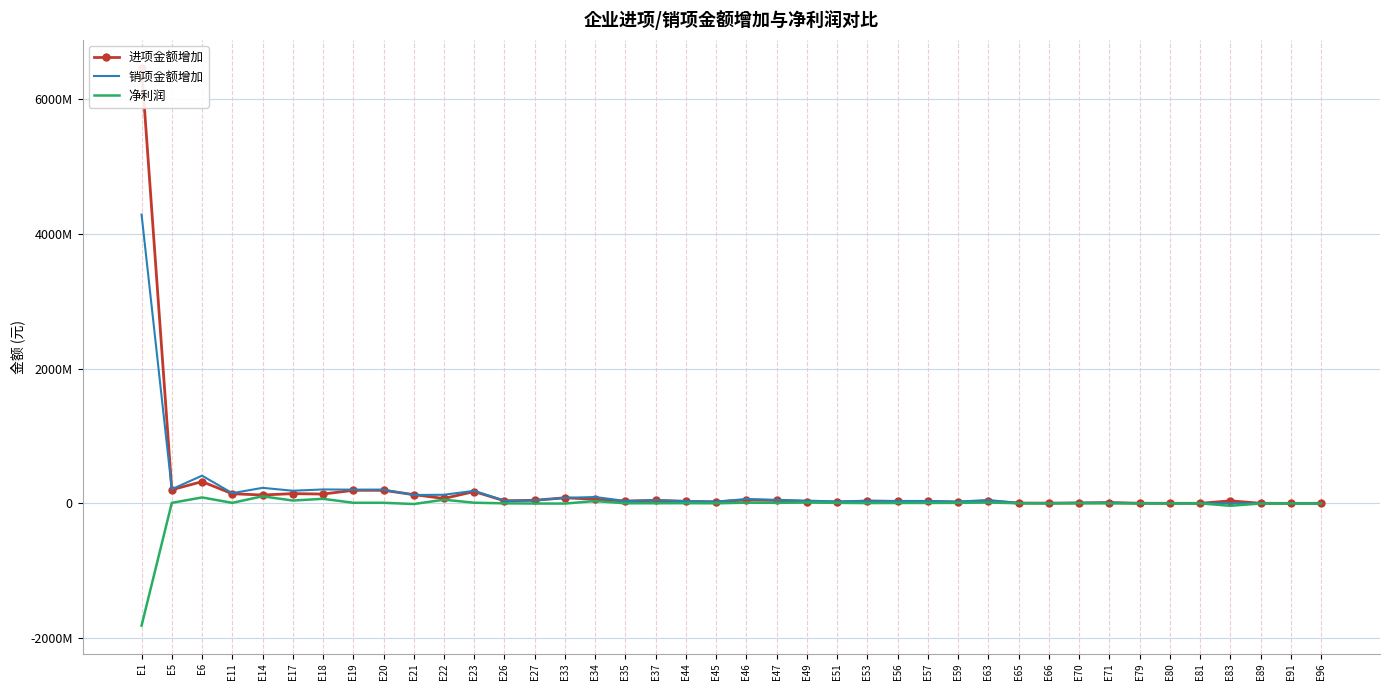

What is the average value of the 净利润 series?

-32371663.0